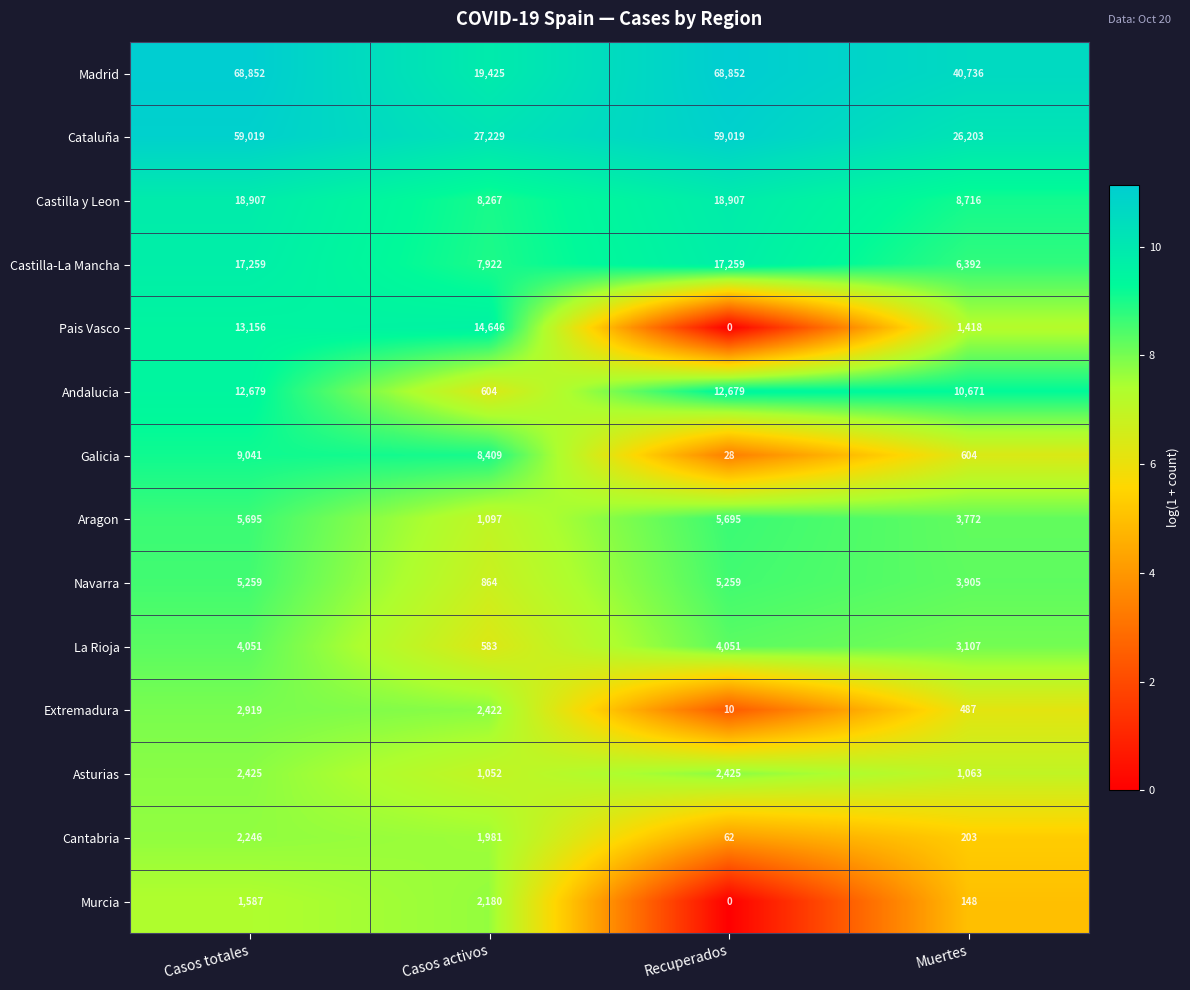

What is the lowest value of the Extremadura series?

10